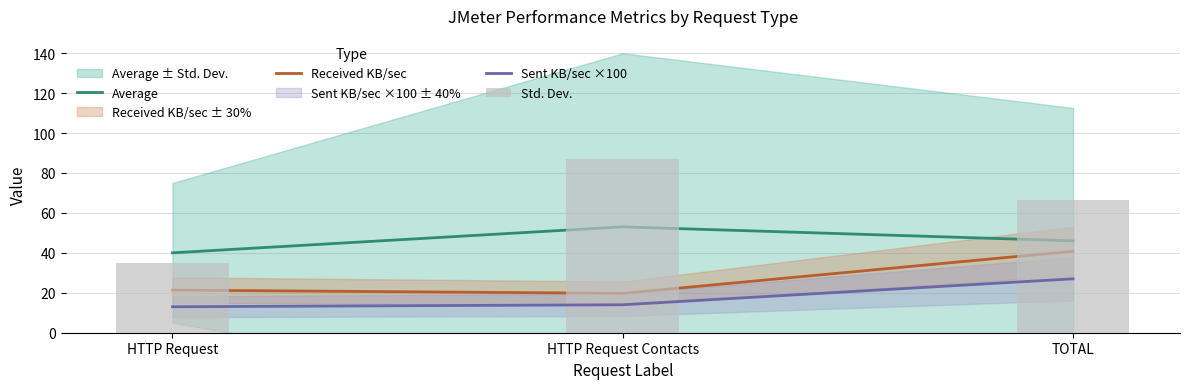

How many groups of bars are there?

3